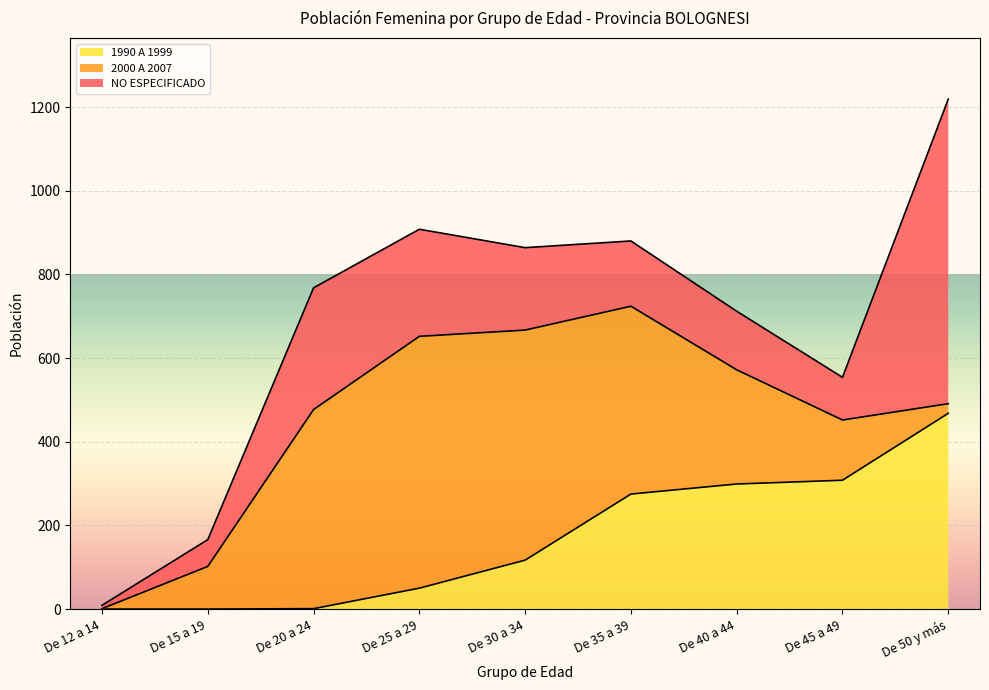

Which label corresponds to the largest value in the chart?

De 50 y más